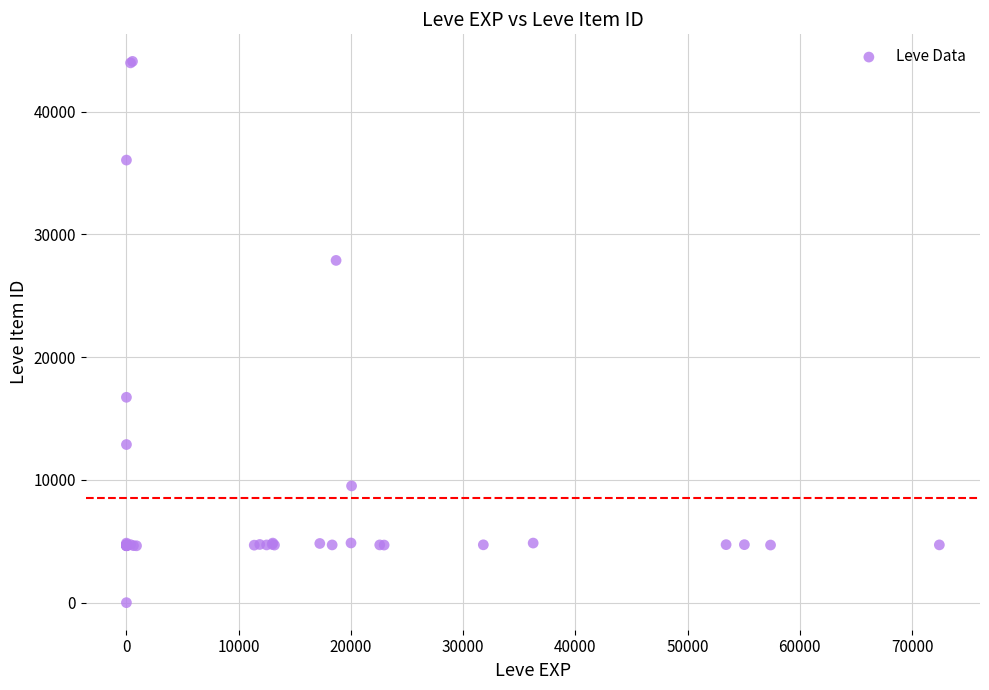

What Y value in the scatter plot is closest to 22050?

16734